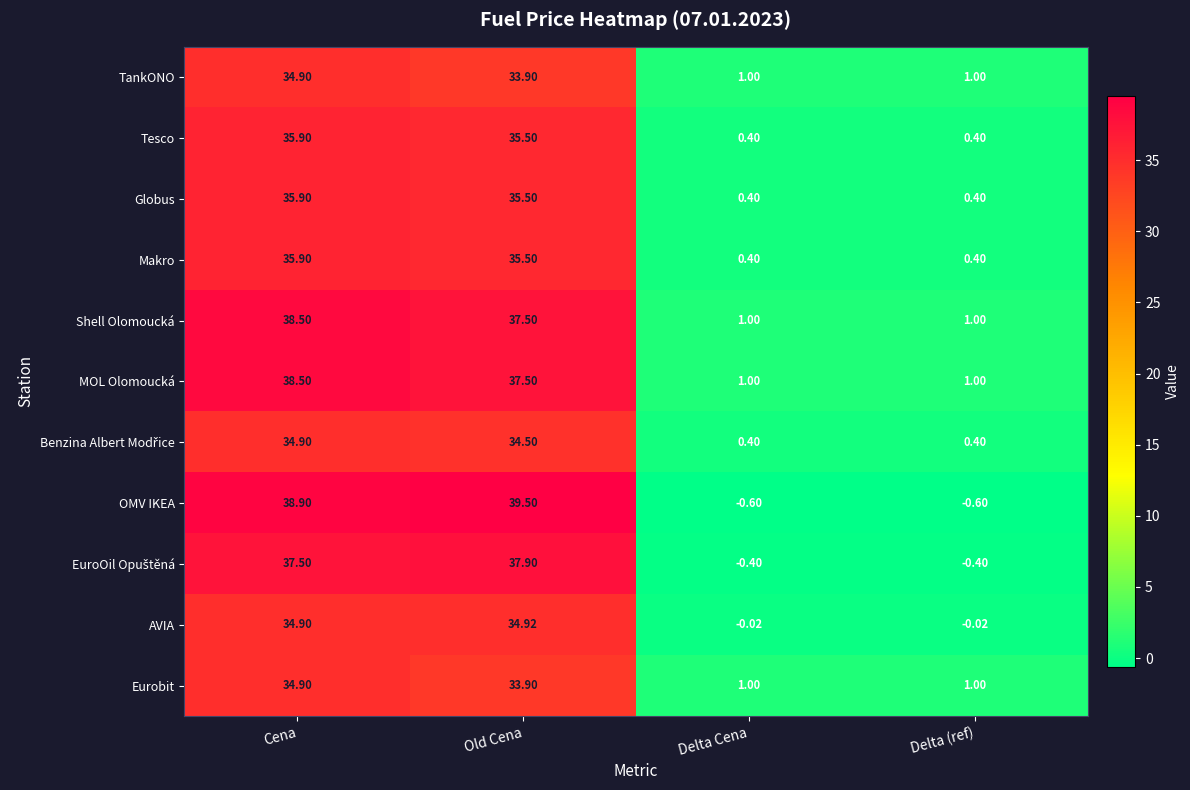

How many series are shown in this chart?

11